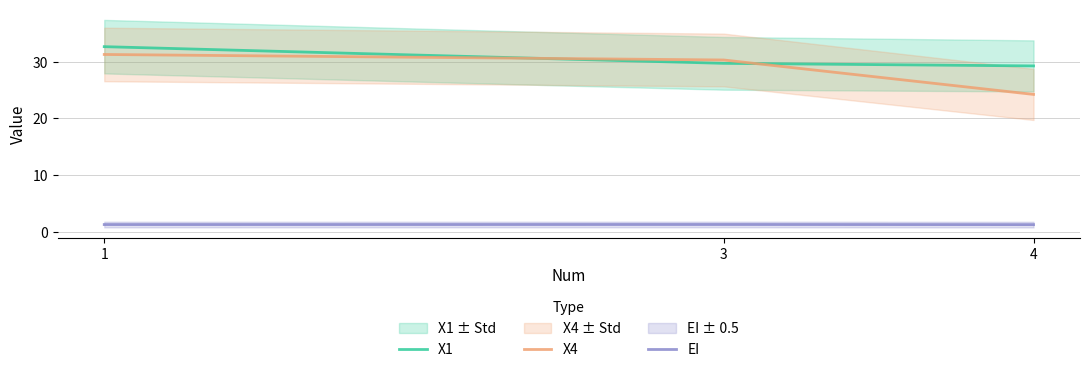

What is the value of the X1 point at the 3rd from the left?

29.3